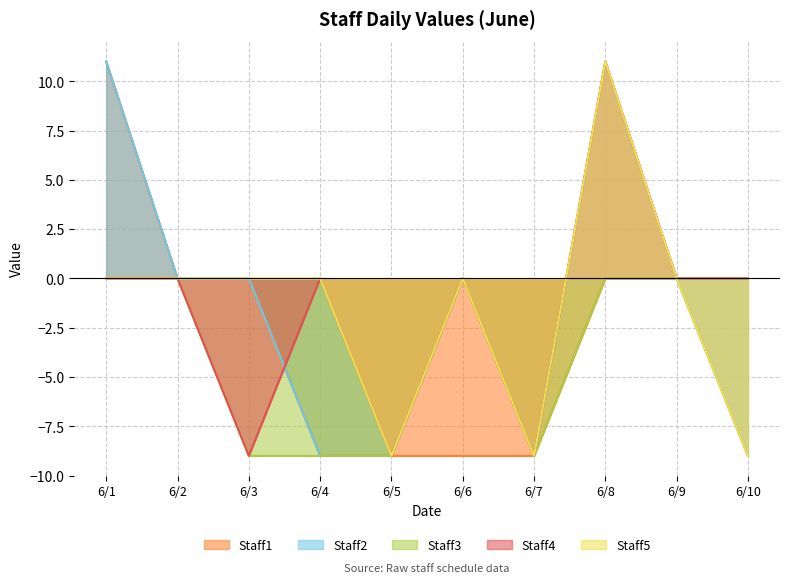

Reading left to right, what are all the values shown in this chart?

Staff1: 11	0	0	-9	-9	-9	-9	0	0	-9
Staff2: 11	0	0	-9	-9	0	-9	11	0	-9
Staff3: 0	0	-9	-9	-9	0	-9	0	0	0
Staff4: 0	0	-9	0	-9	0	-9	11	0	0
Staff5: 0	0	0	0	-9	0	-9	11	0	-9